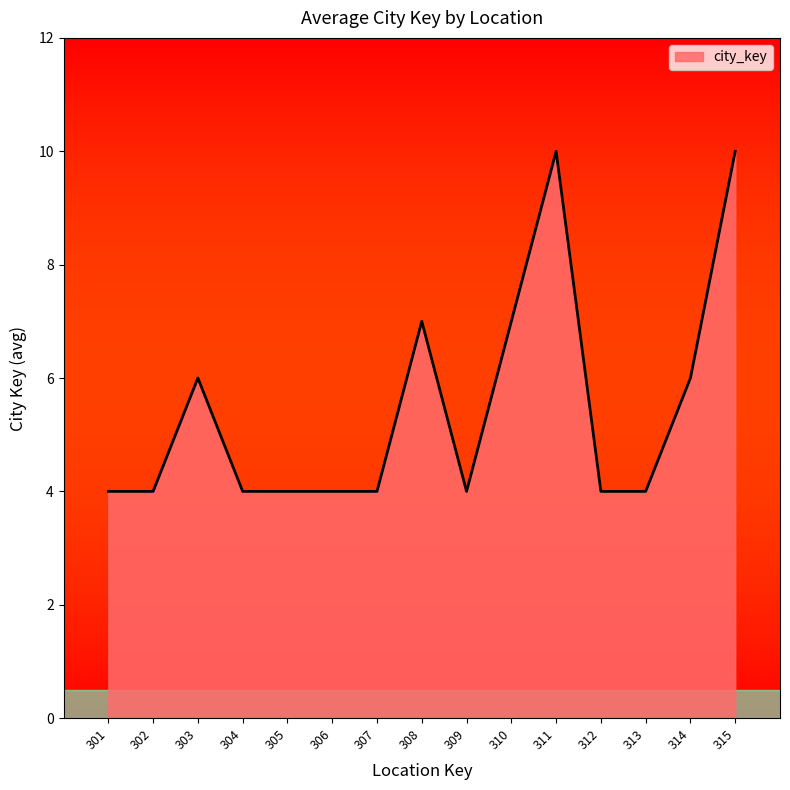

The value at 306 is 1. True or false?

False